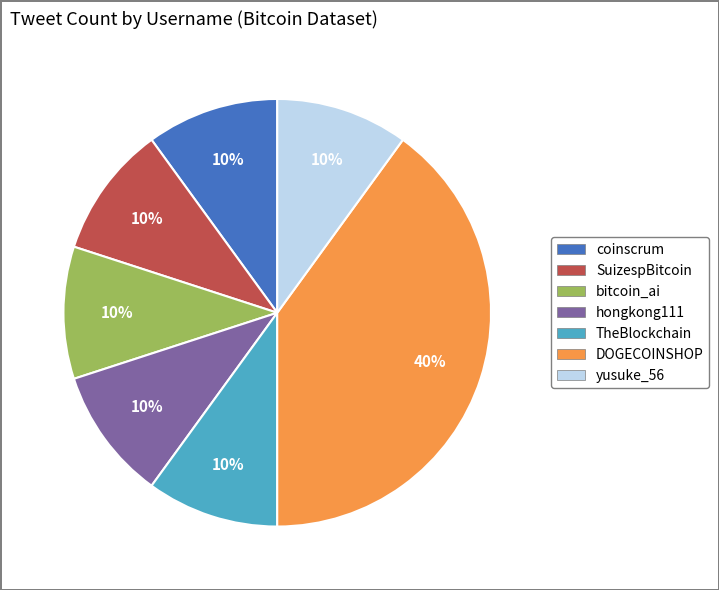

Does any single category account for the majority?

No